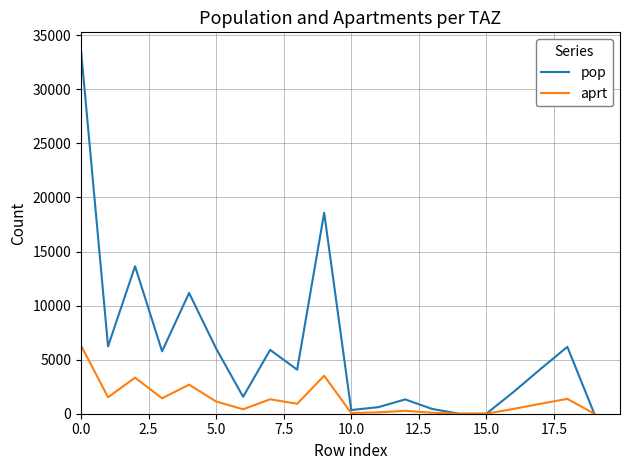

What is the maximum value shown in the chart?

33592.3